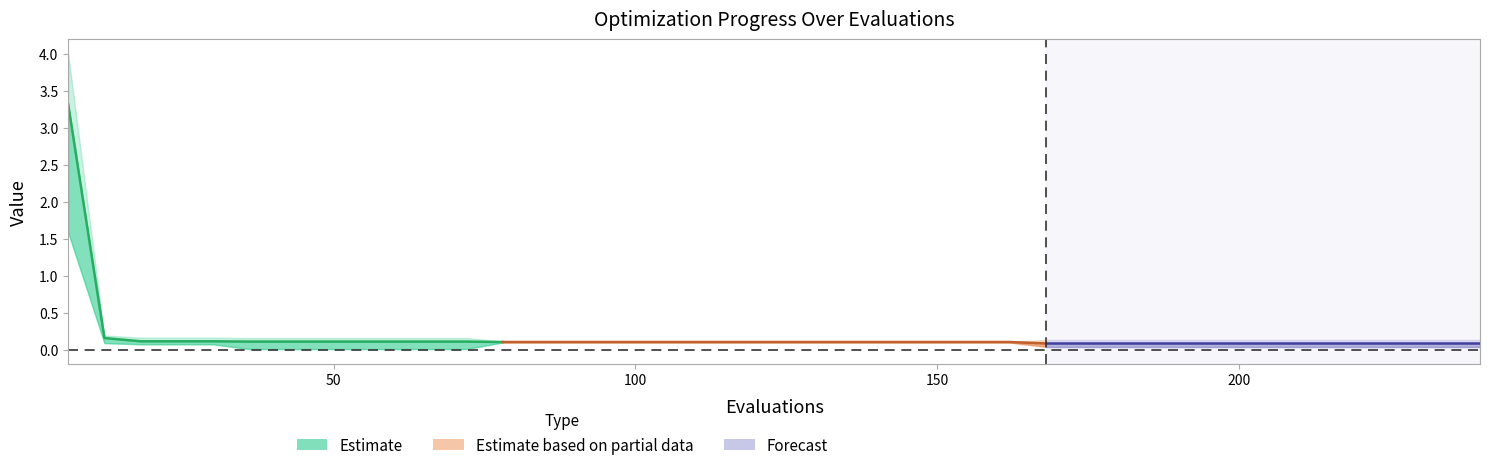

What value does the worst series have at 66?

0.2